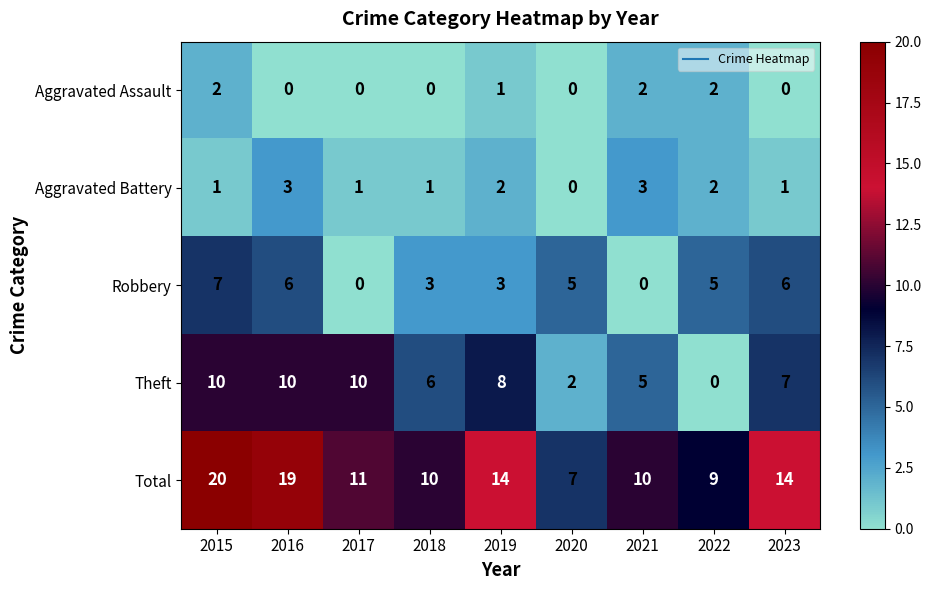

What is the approximate value of Robbery at 2020?

5